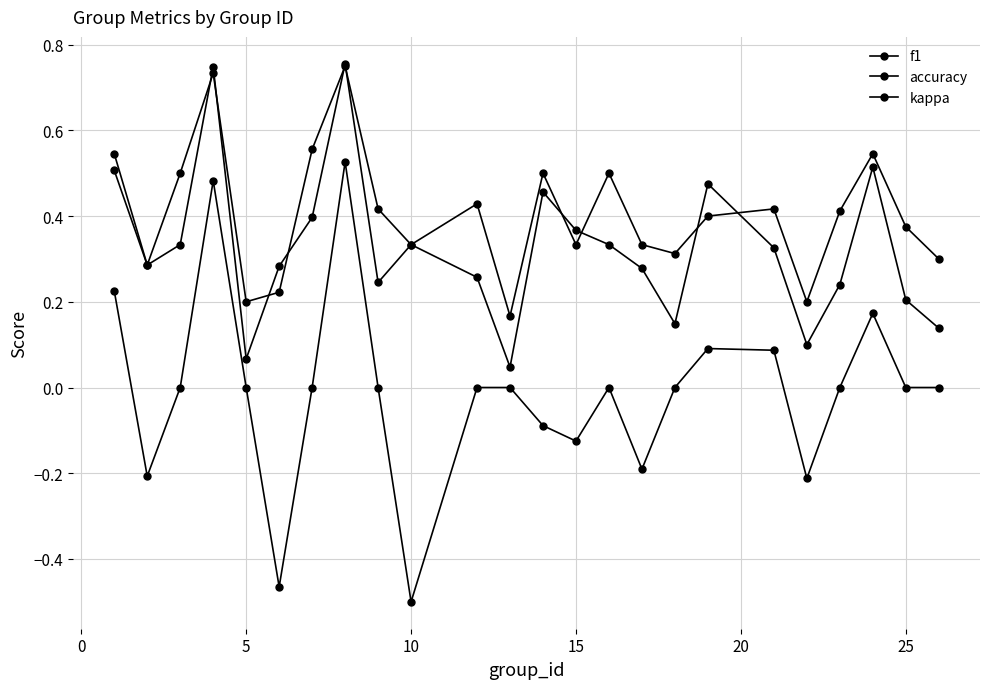

Count the number of data series in this chart.

3